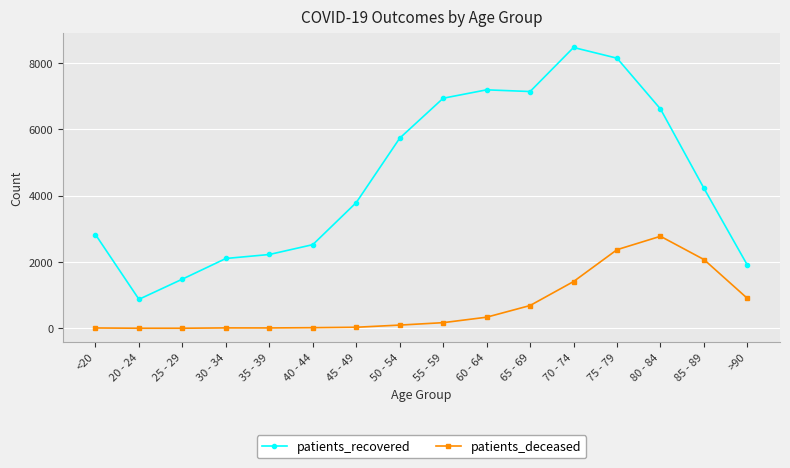

What is the sum of all patients_recovered values?

72180